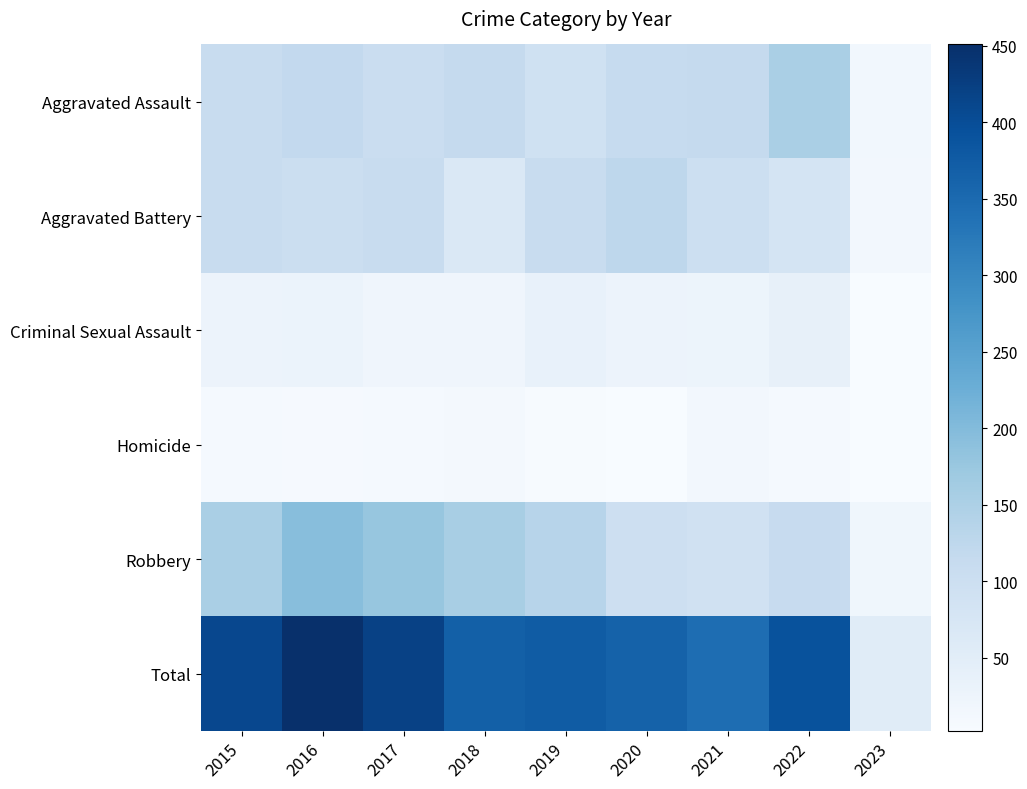

Which series has the largest total across all categories?

Total